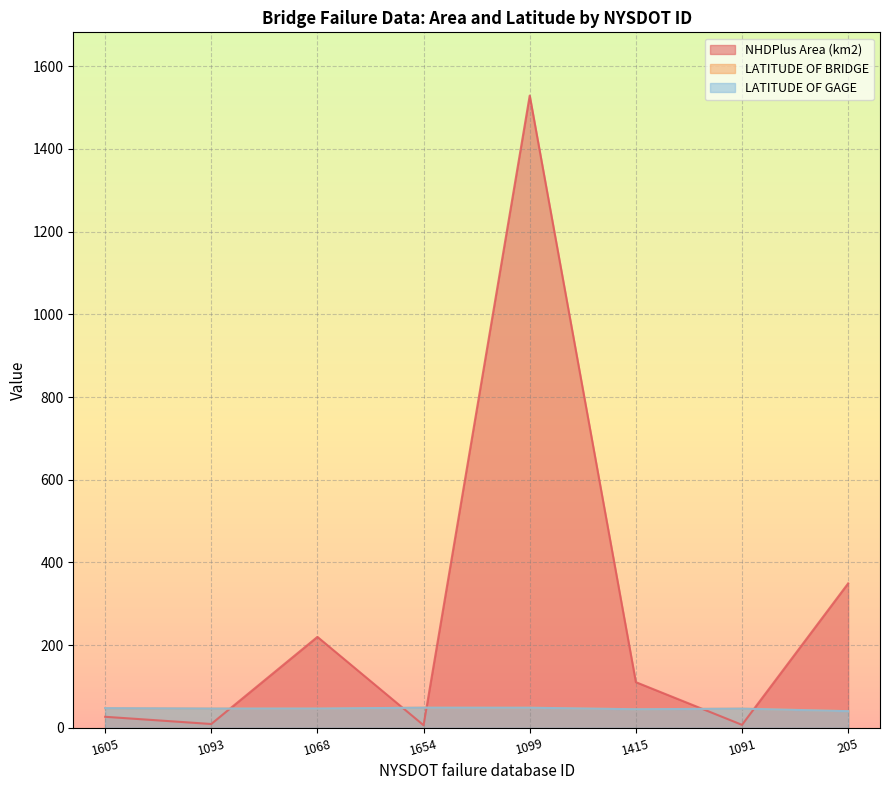

True or false: NHDPlus Area (km2) has more than 0 points higher than both neighbors.

True